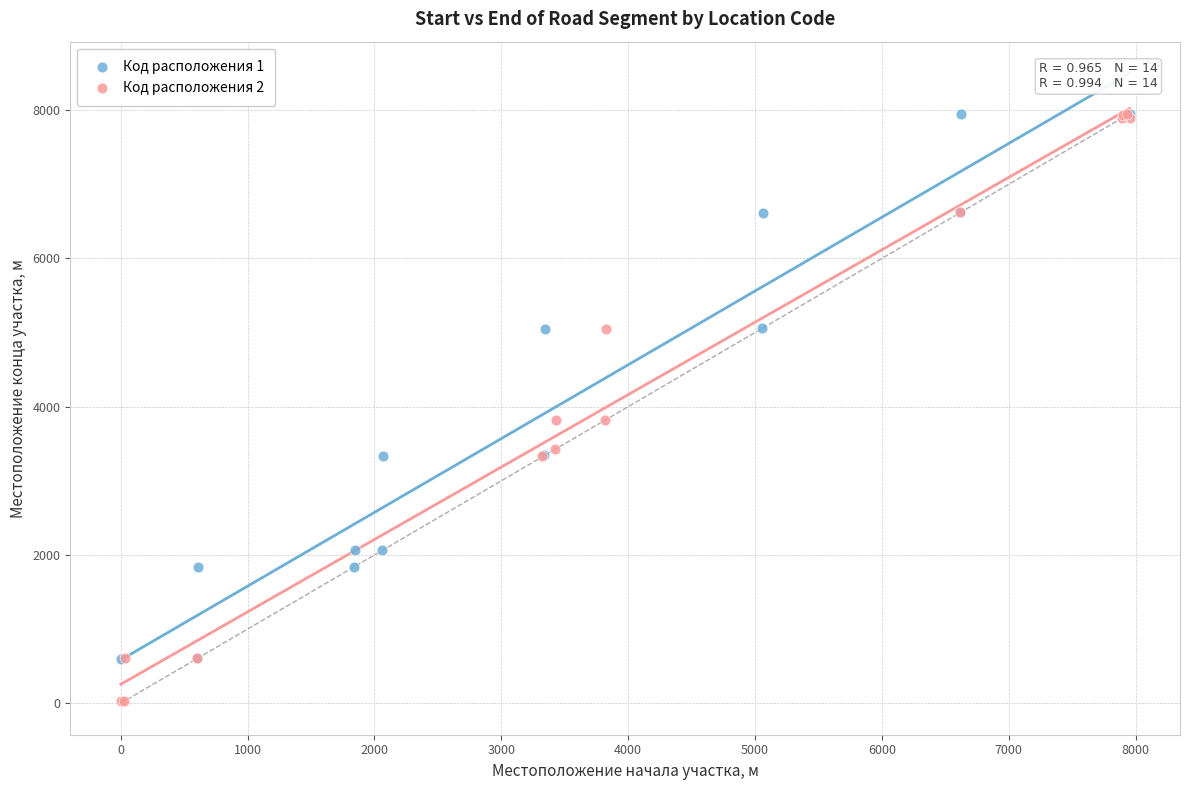

Which series has the widest spread of Y values?

Код расположения 2